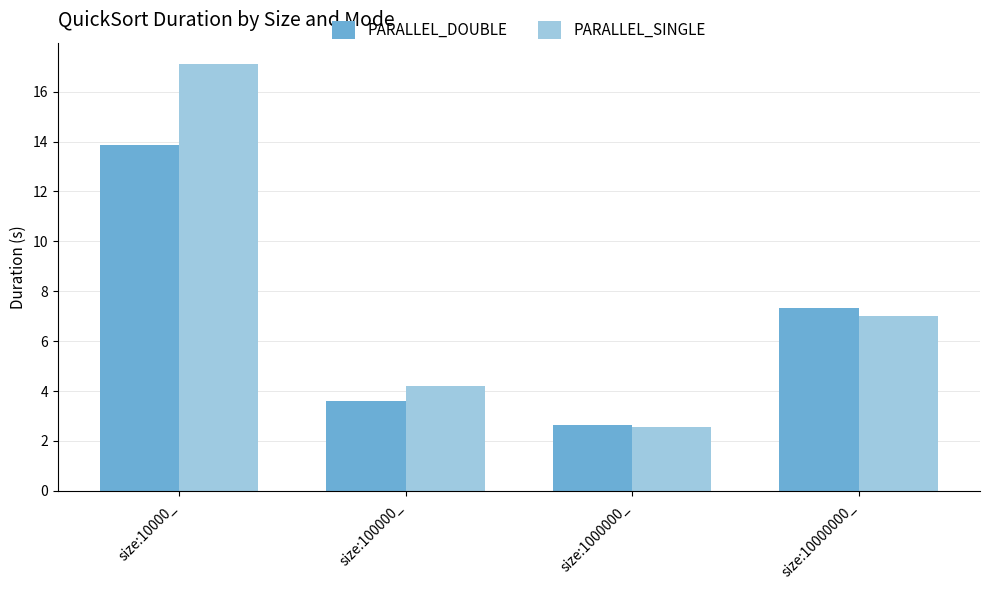

Reading right to left, transcribe all the data shown in this chart.

PARALLEL_DOUBLE: size:10000000_=7.3	size:1000000_=2.6	size:100000_=3.6	size:10000_=13.8
PARALLEL_SINGLE: size:10000000_=7.0	size:1000000_=2.6	size:100000_=4.2	size:10000_=17.1